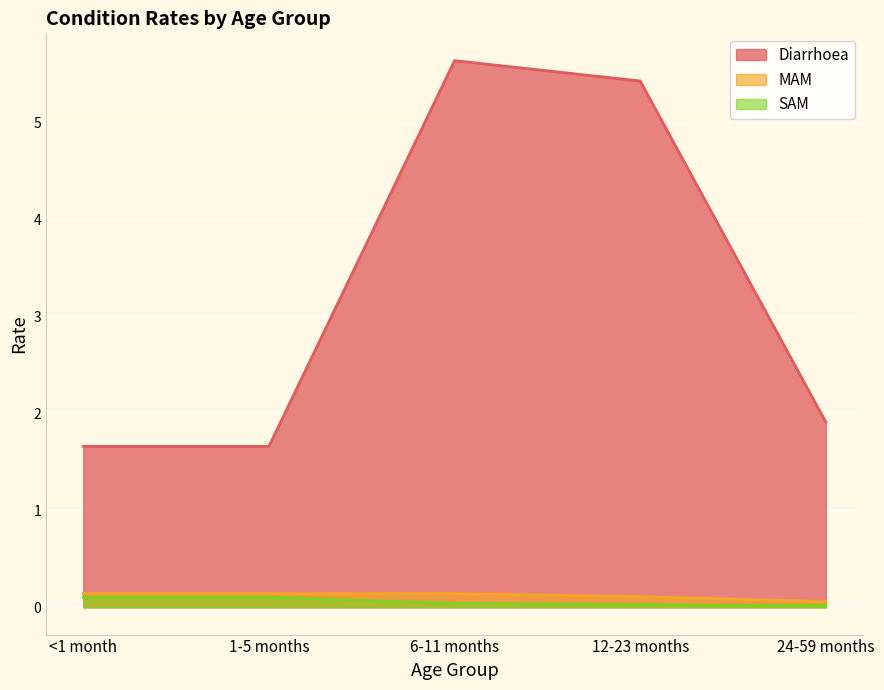

Does the chart display data point markers on the line(s)?

No